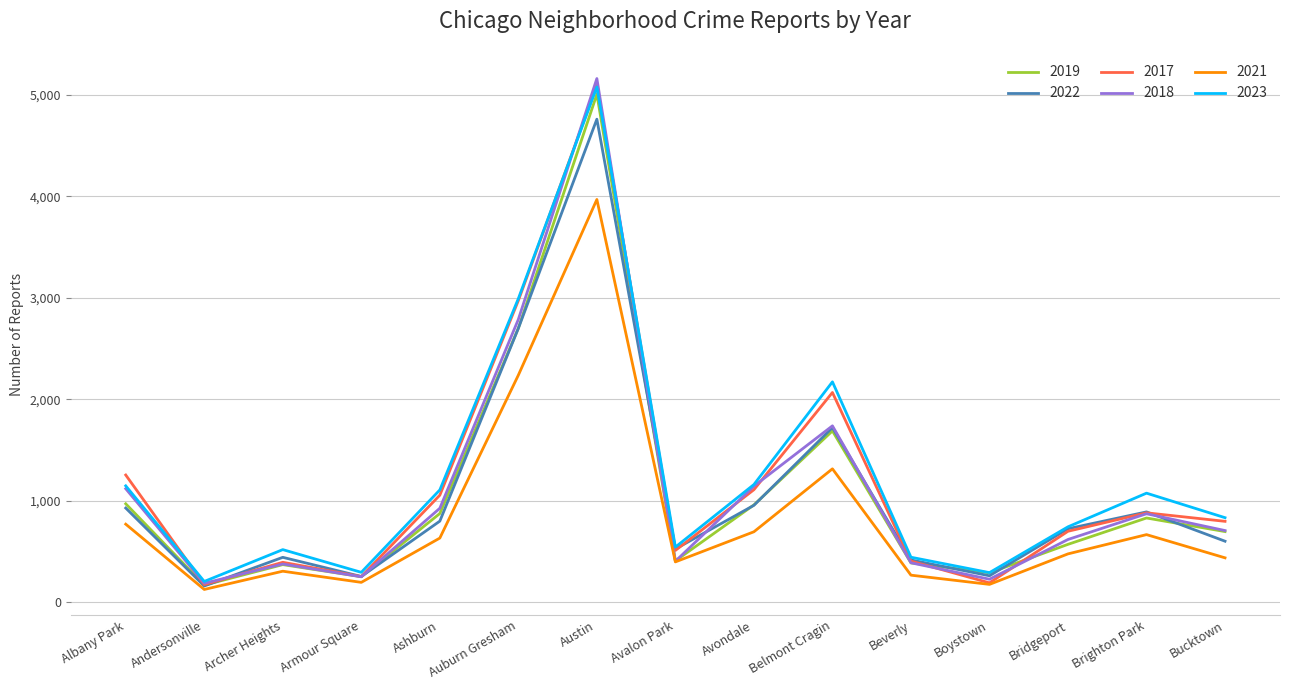

What is the total value across all series at Beverly?

2293